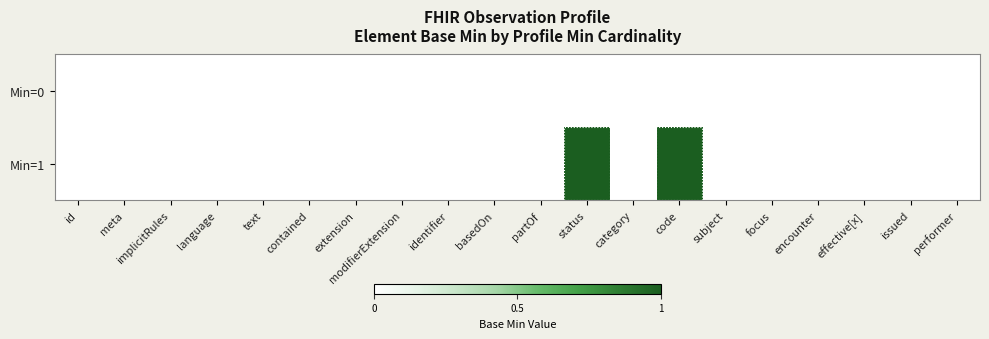

Reading left to right, what are all the values shown in this chart?

Min=0: id=0	meta=0	implicitRules=0	language=0	text=0	contained=0	extension=0	modifierExtension=0	identifier=0	basedOn=0	partOf=0	status=0	category=0	code=0	subject=0	focus=0	encounter=0	effective[x]=0	issued=0	performer=0
Min=1: id=0	meta=0	implicitRules=0	language=0	text=0	contained=0	extension=0	modifierExtension=0	identifier=0	basedOn=0	partOf=0	status=1	category=0	code=1	subject=0	focus=0	encounter=0	effective[x]=0	issued=0	performer=0